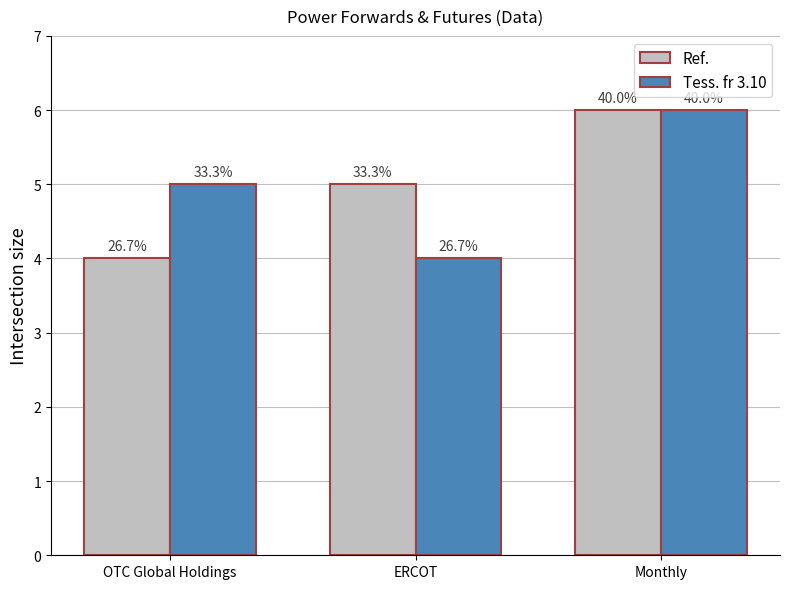

Are the bars grouped side by side (vs. stacked)?

Yes